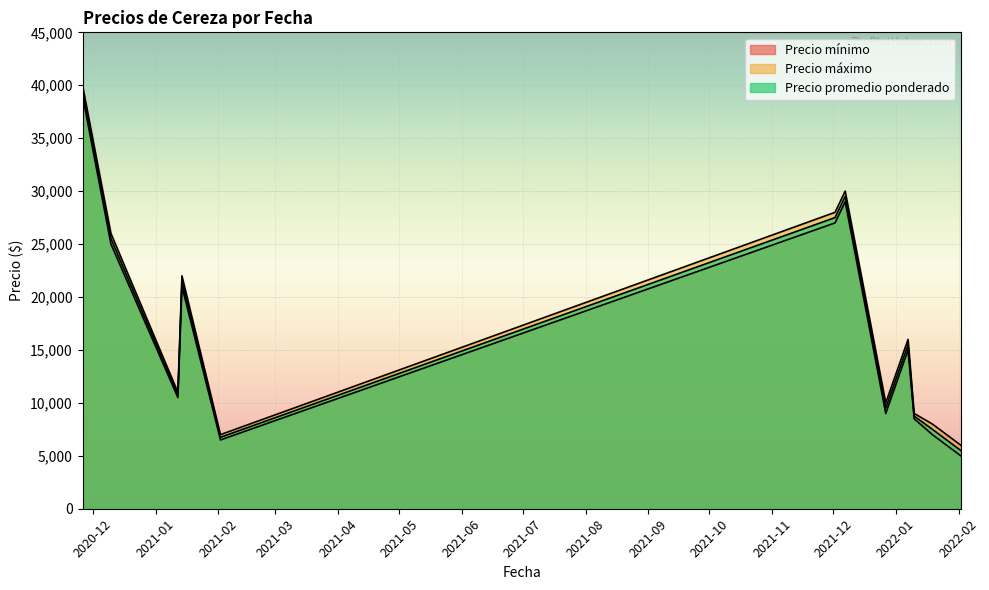

The Precio mínimo series shows 39000 at 2020-11-26. True or false?

True